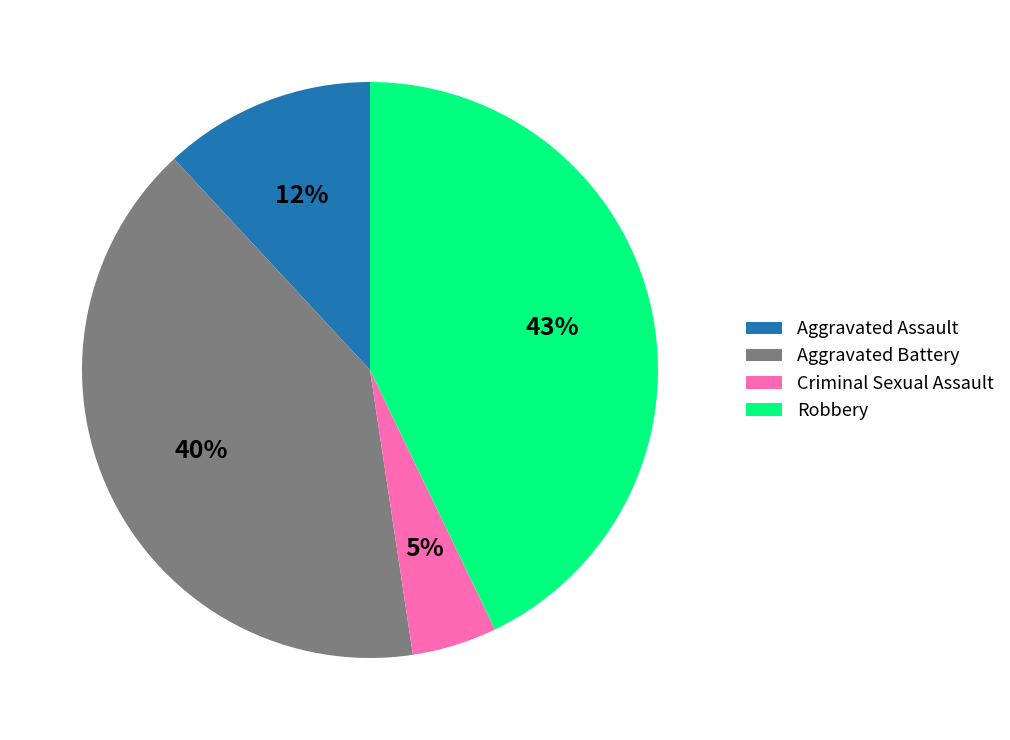

Count the number of slices in the pie.

4